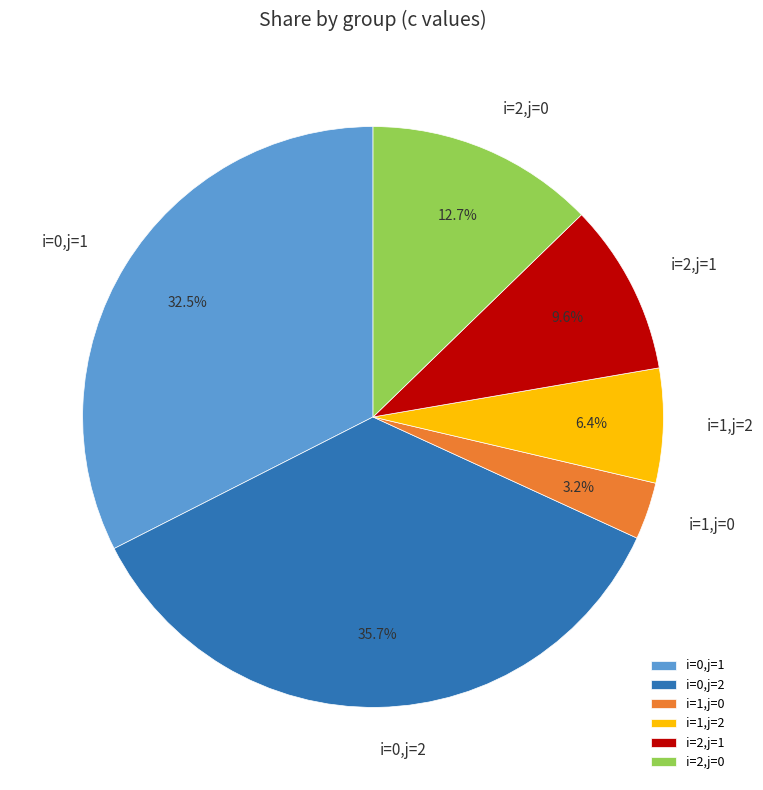

True or false: i=2,j=0 accounts for 13% of the total.

True